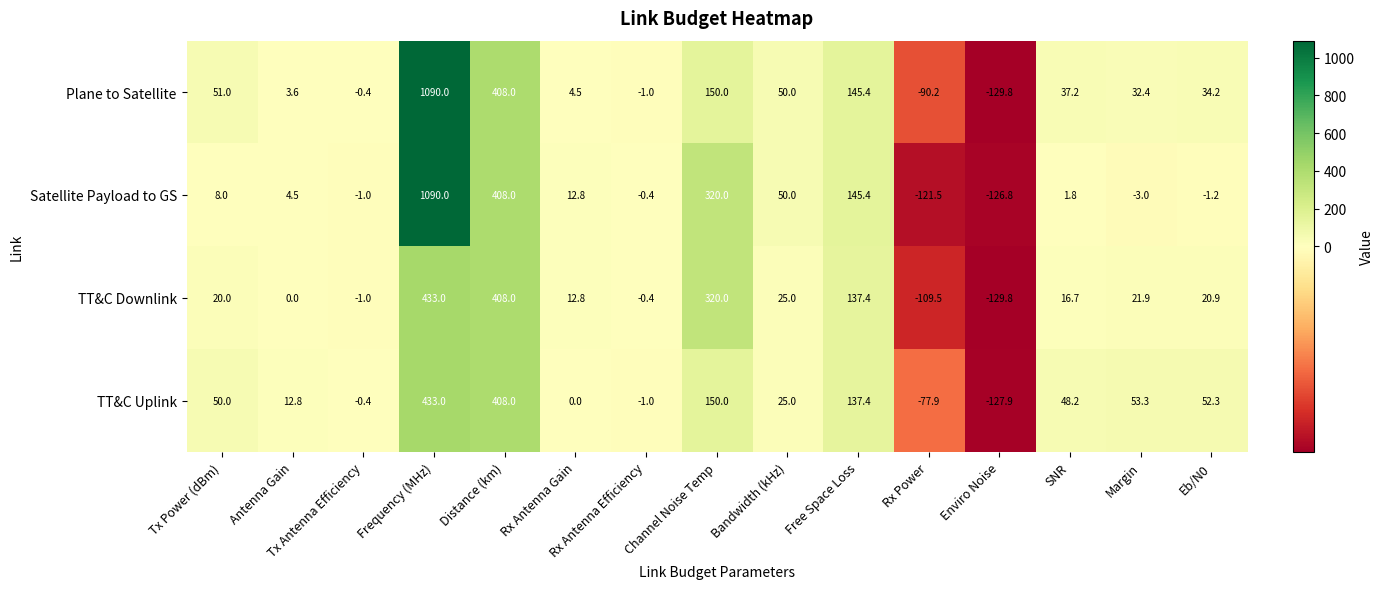

Where is Satellite Payload to GS nearest to the value 481?

Distance (km)